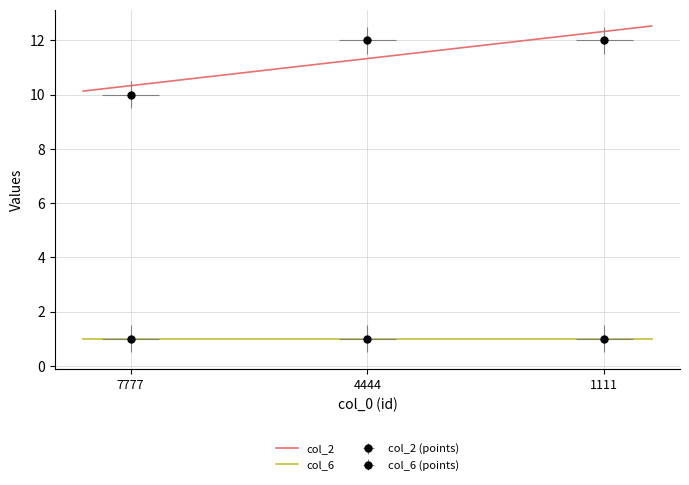

True or false: the data shows 10 at 7777.

True